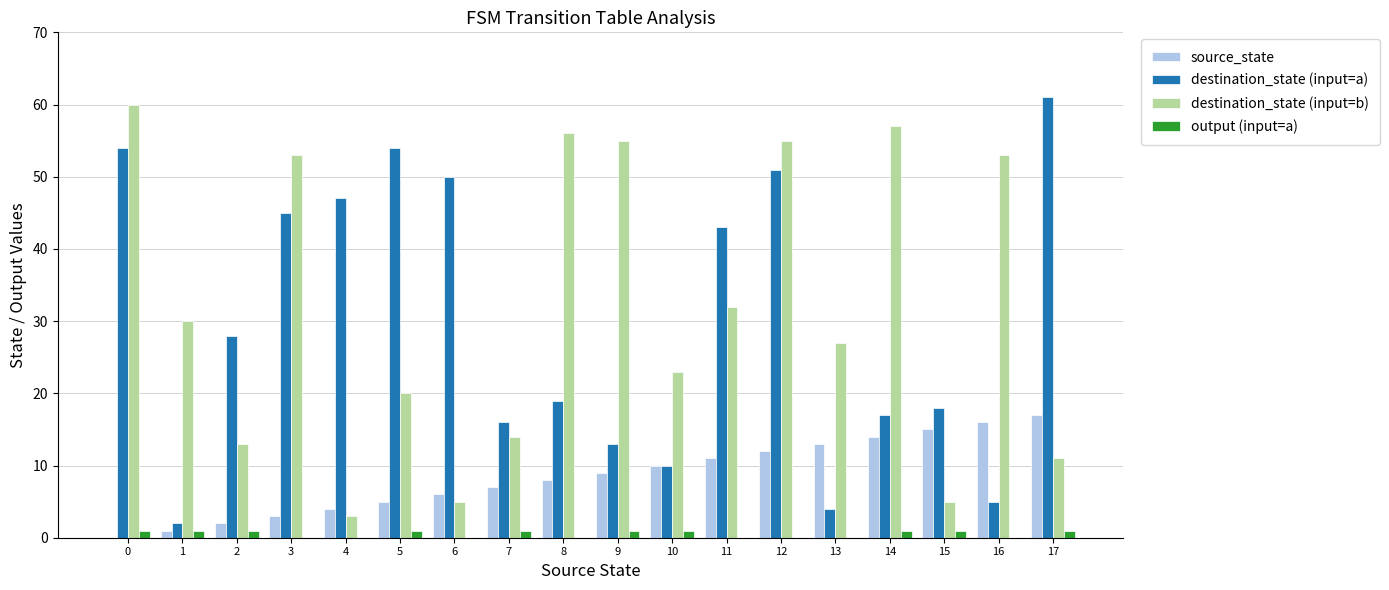

Between 0 and 14, which series saw the biggest shift?

destination_state (input=a)